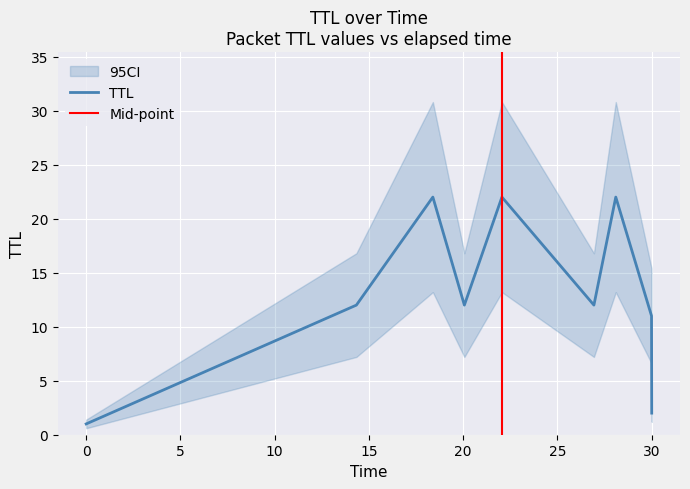

The chart shows a value of 9 at 5. True or false?

False